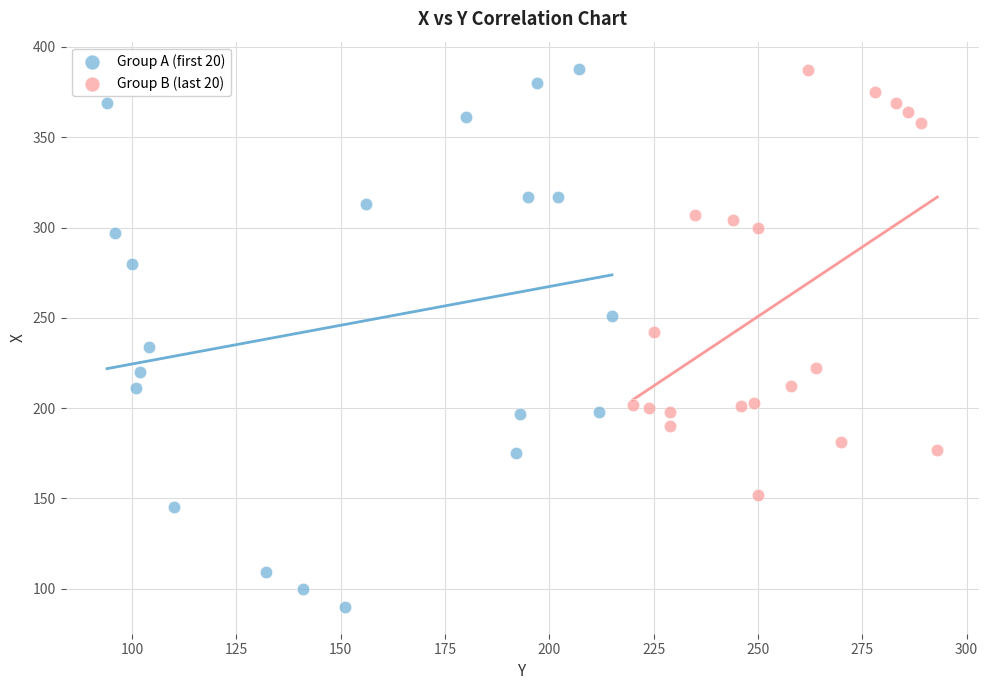

Which series reaches the minimum Y coordinate?

Group A (first 20)